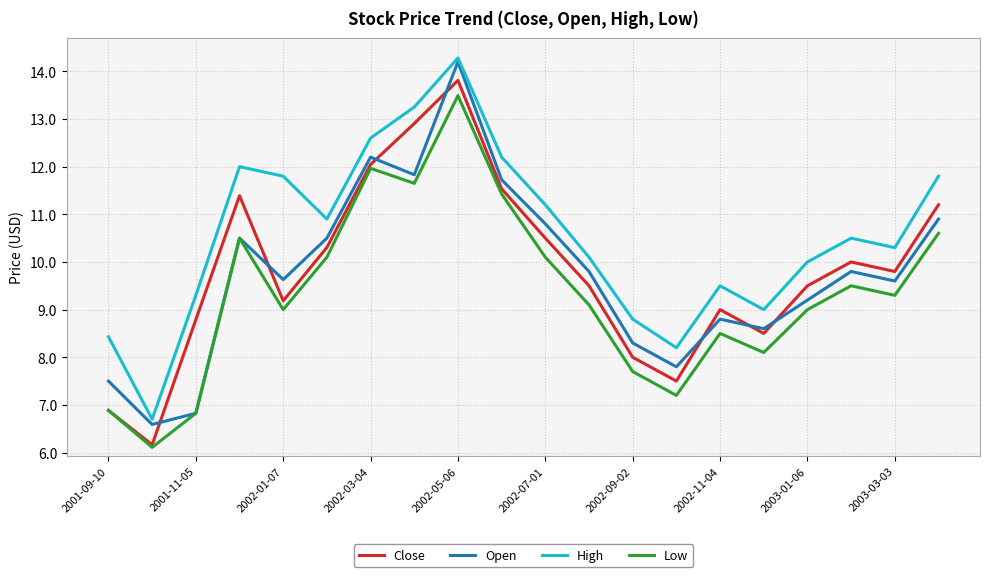

True or false: High and Close intersect in this chart.

False